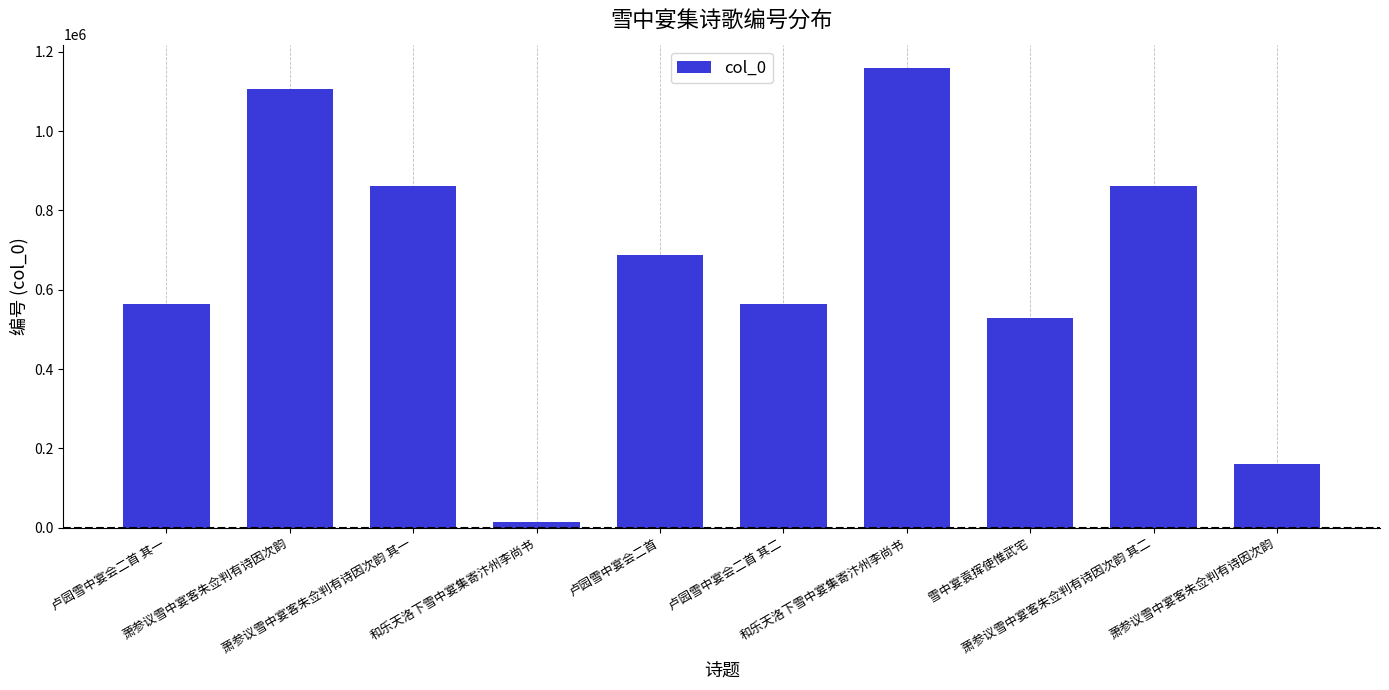

Does the chart contain stacked bars?

No